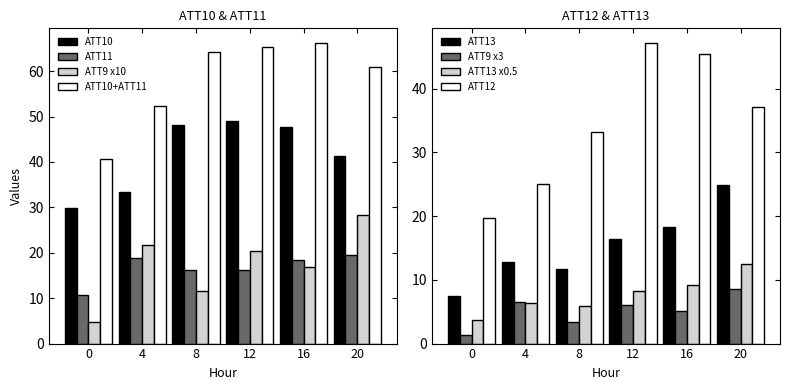

How many values in the ATT9 x10 series exceed 20?

3